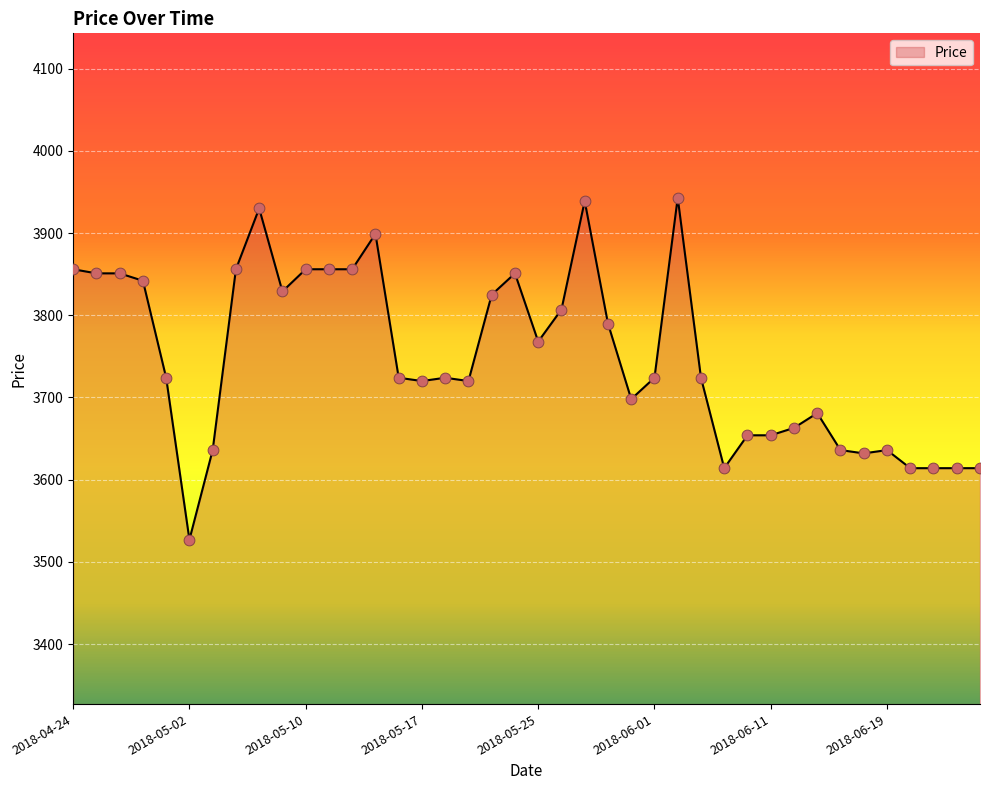

What is the maximum value shown in the chart?

3943